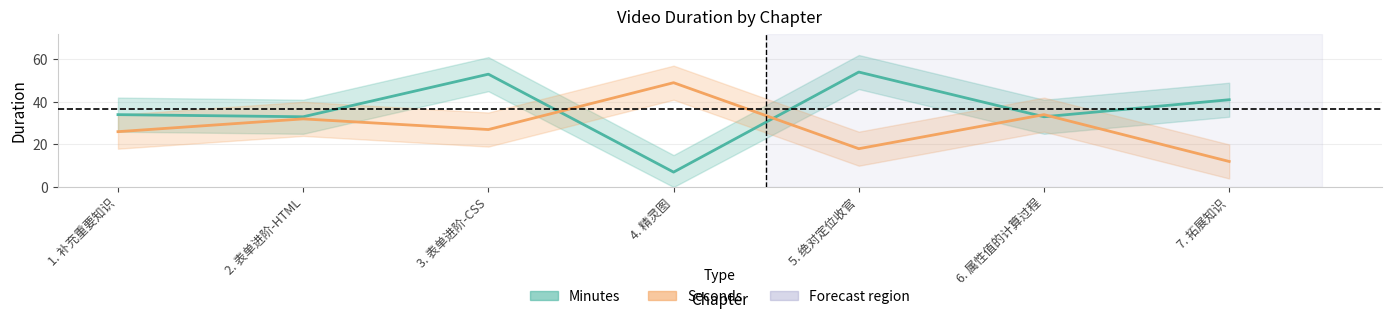

How many intersections are there between Minutes and Seconds?

4